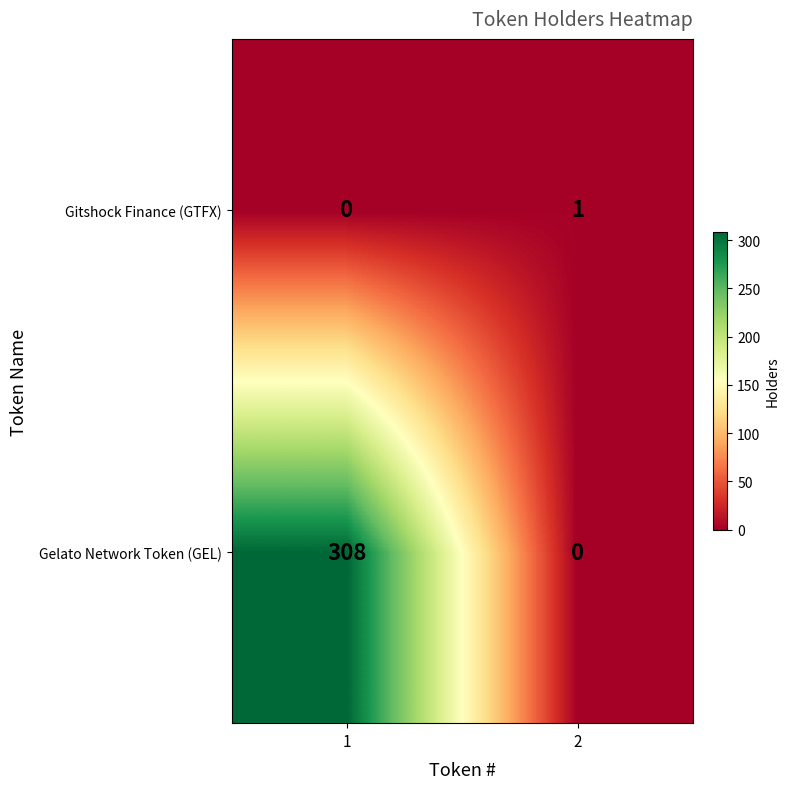

Which series has the largest range (max minus min)?

Gelato Network Token (GEL)